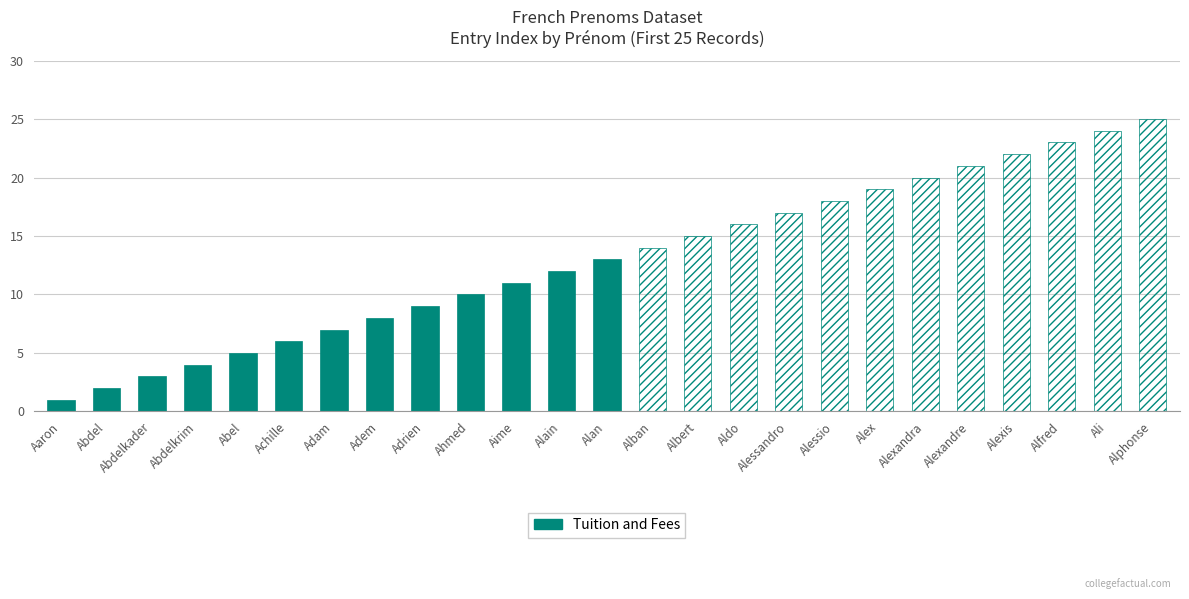

What position from the right is Abdelkader?

11